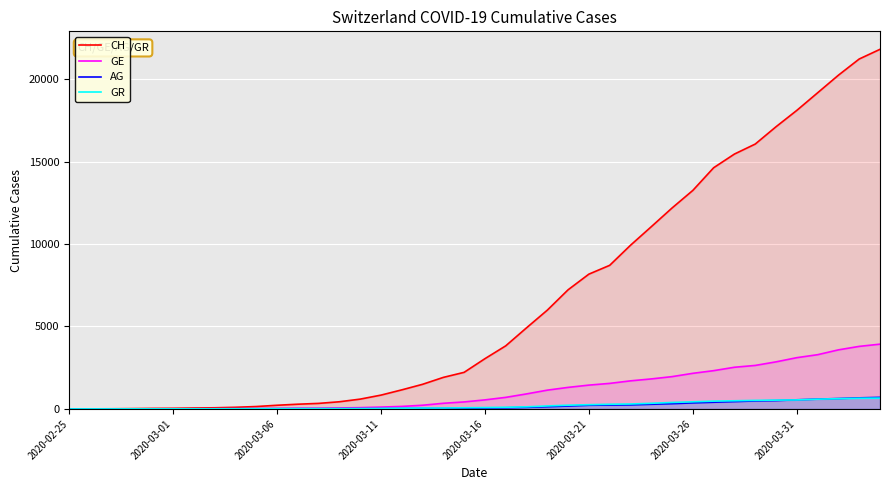

After their last crossing, which series has the higher values: AG or GR?

AG